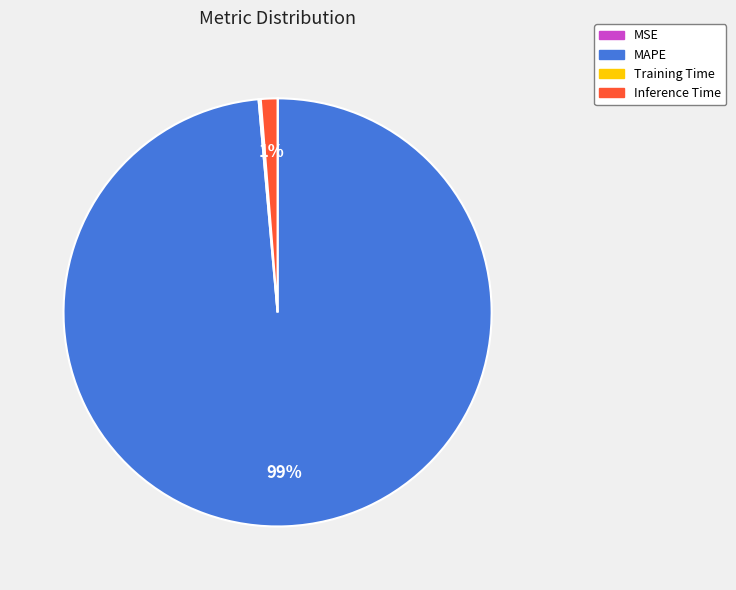

The Inference Time slice represents 1% of the pie. True or false?

True